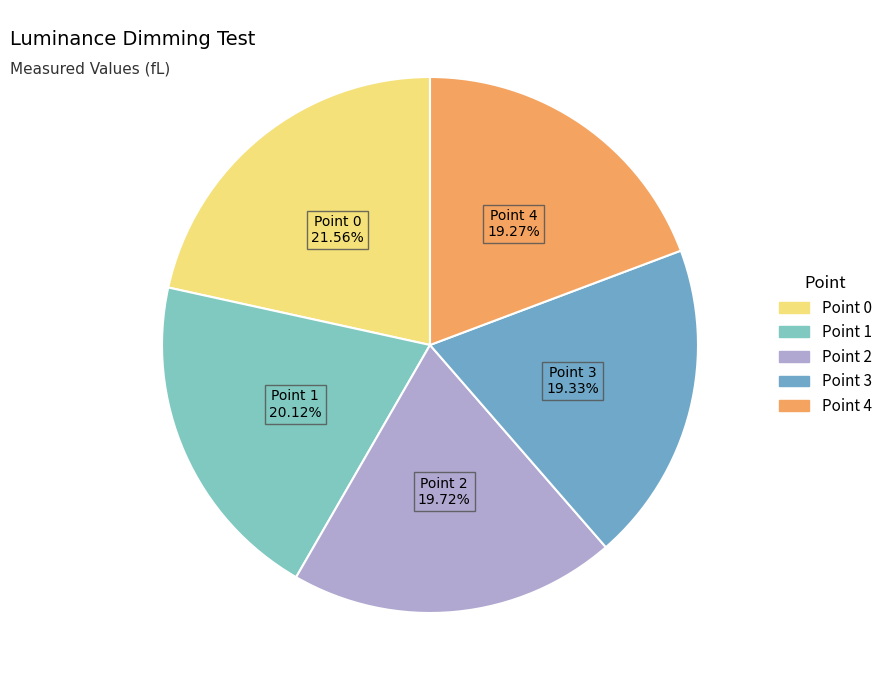

What is the total percentage of Point 0 and Point 2?

41.3%